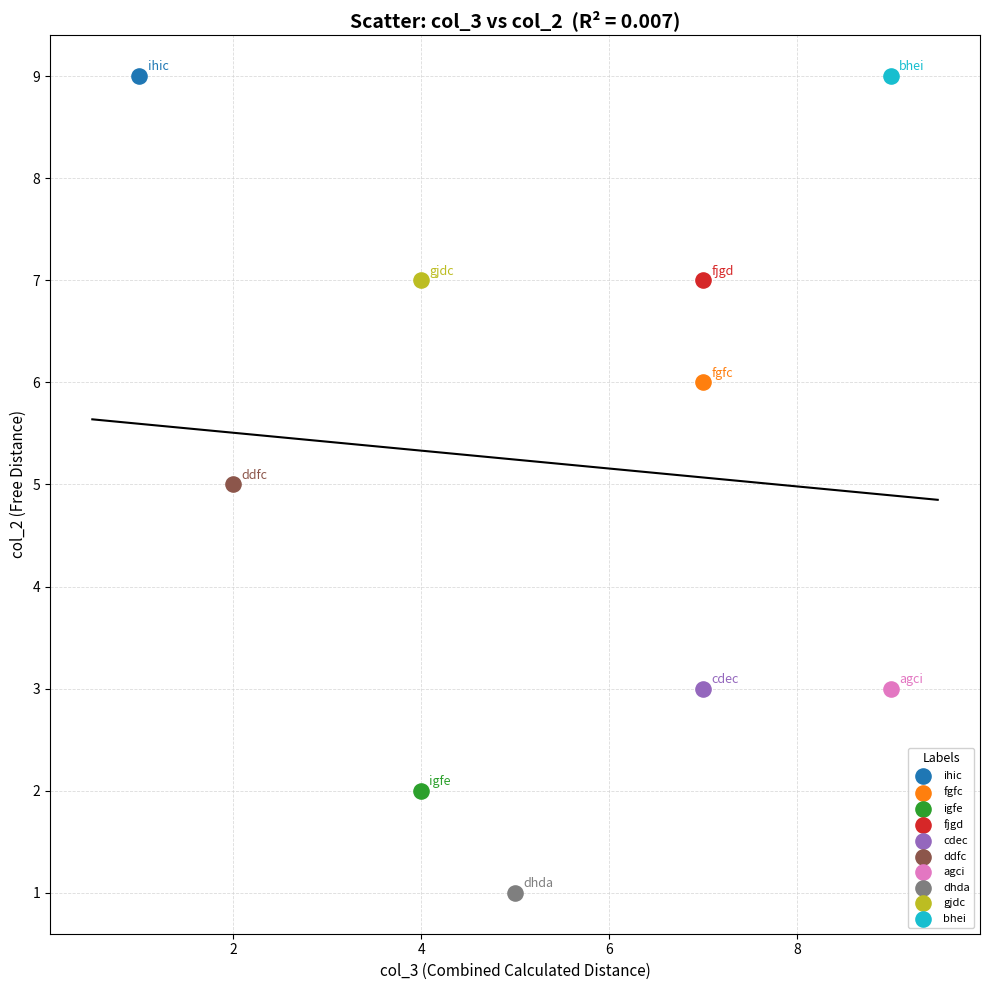

Which series contains the lowest Y value?

dhda